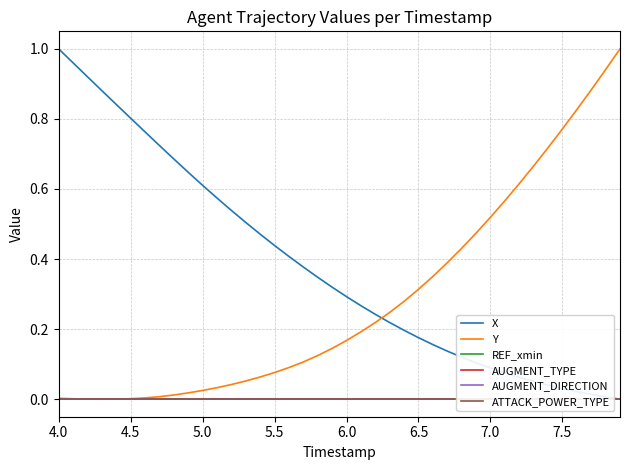

True or false: X has a value of 0.3 at 6.0.

True